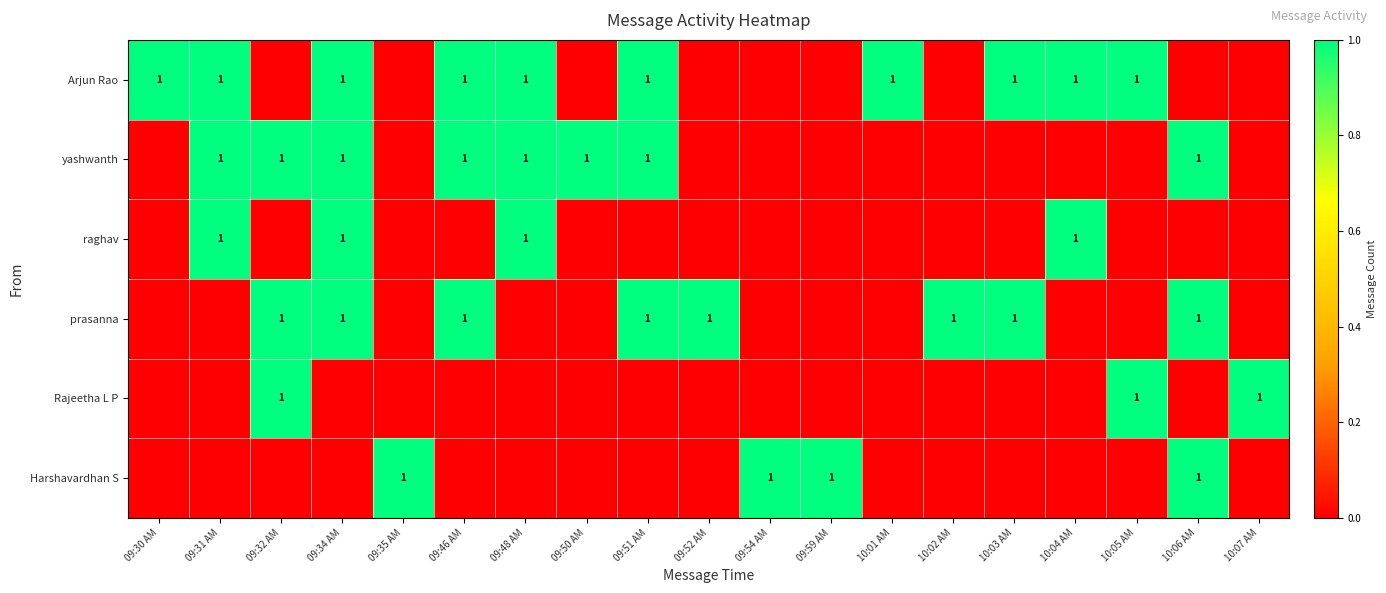

Is it true that Arjun Rao equals 1 at 09:34 AM?

True